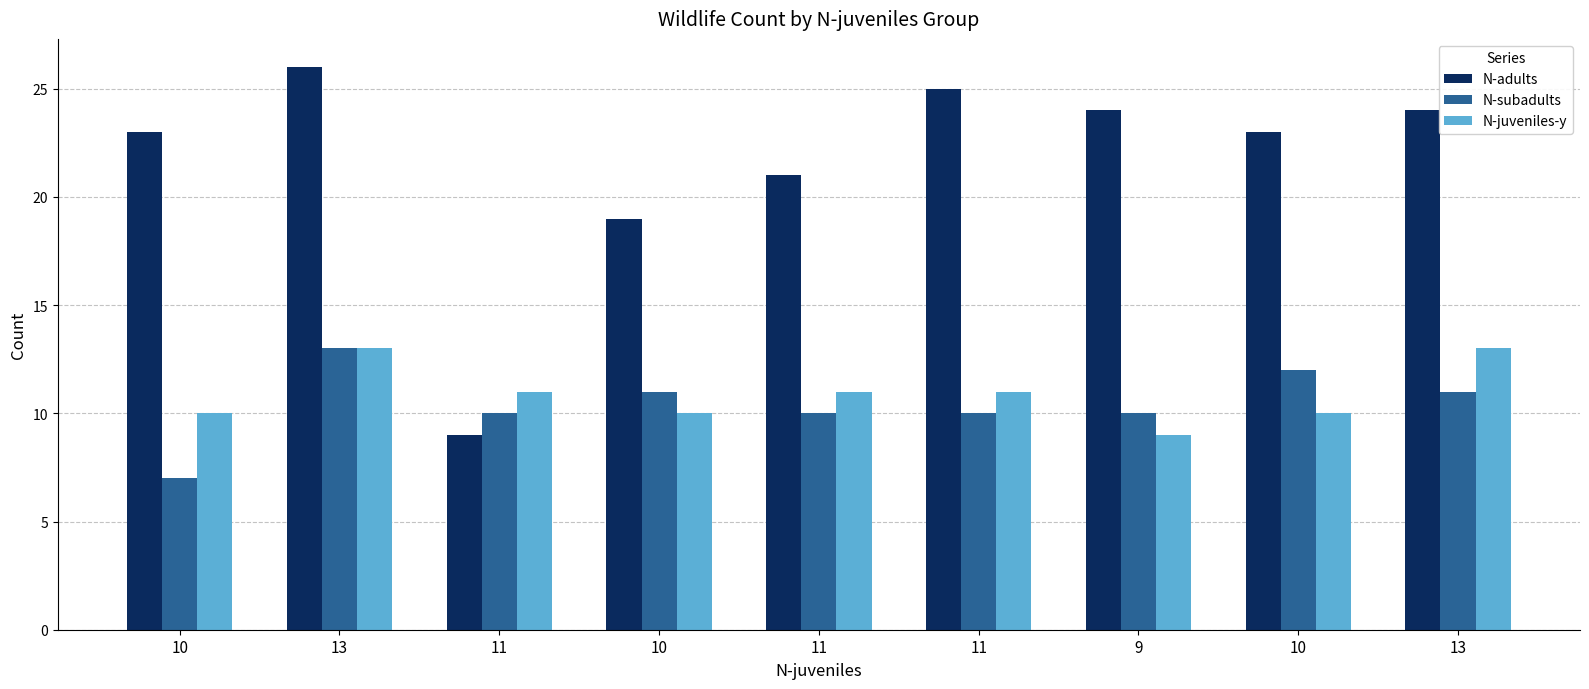

The value of N-adults at 10 is 37. True or false?

False